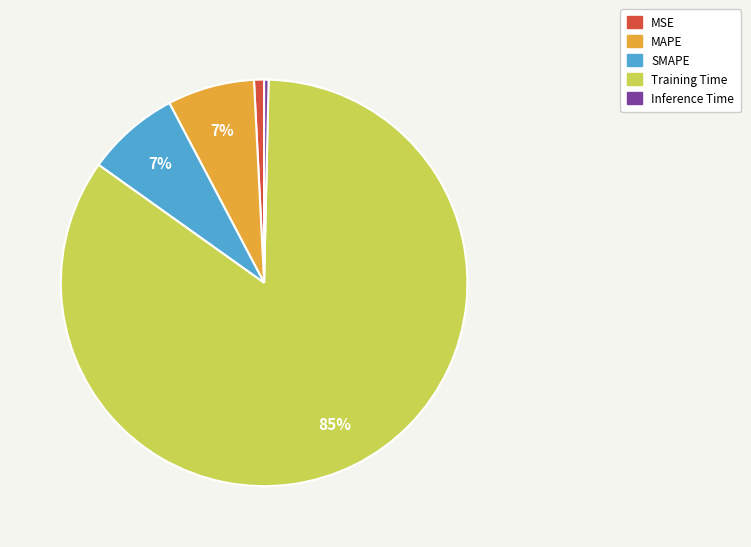

The Inference Time slice represents 0% of the pie. True or false?

True